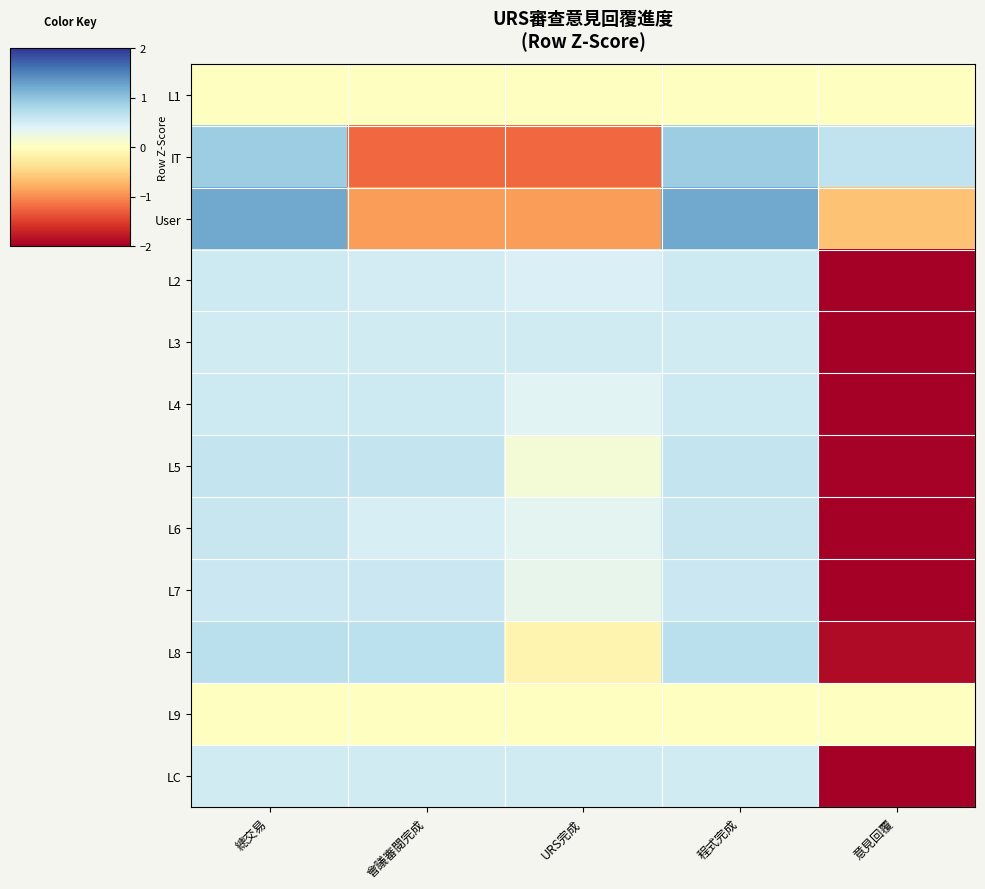

Reading left to right, extract all data points from this chart.

L1: 總交易=0.0	會議審閱完成=0.0	URS完成=0.0	程式完成=0.0	意見回覆=0.0
IT: 總交易=0.9	會議審閱完成=-1.2	URS完成=-1.2	程式完成=0.9	意見回覆=0.6
User: 總交易=1.2	會議審閱完成=-0.9	URS完成=-0.9	程式完成=1.2	意見回覆=-0.6
L2: 總交易=0.5	會議審閱完成=0.5	URS完成=0.4	程式完成=0.5	意見回覆=-2.0
L3: 總交易=0.5	會議審閱完成=0.5	URS完成=0.5	程式完成=0.5	意見回覆=-2.0
L4: 總交易=0.5	會議審閱完成=0.5	URS完成=0.4	程式完成=0.5	意見回覆=-2.0
L5: 總交易=0.6	會議審閱完成=0.6	URS完成=0.2	程式完成=0.6	意見回覆=-2.0
L6: 總交易=0.6	會議審閱完成=0.5	URS完成=0.3	程式完成=0.6	意見回覆=-2.0
L7: 總交易=0.6	會議審閱完成=0.6	URS完成=0.3	程式完成=0.6	意見回覆=-2.0
L8: 總交易=0.7	會議審閱完成=0.7	URS完成=-0.1	程式完成=0.7	意見回覆=-1.9
L9: 總交易=0.0	會議審閱完成=0.0	URS完成=0.0	程式完成=0.0	意見回覆=0.0
LC: 總交易=0.5	會議審閱完成=0.5	URS完成=0.5	程式完成=0.5	意見回覆=-2.0